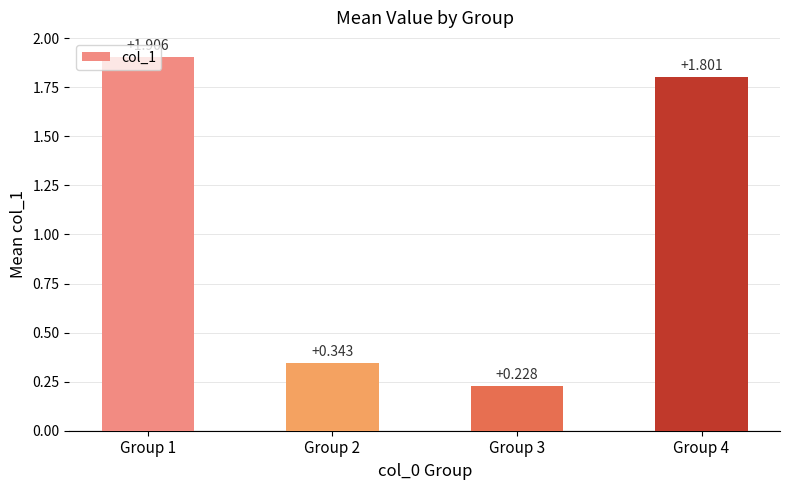

What is the difference between the values at Group 4 and Group 3?

1.6